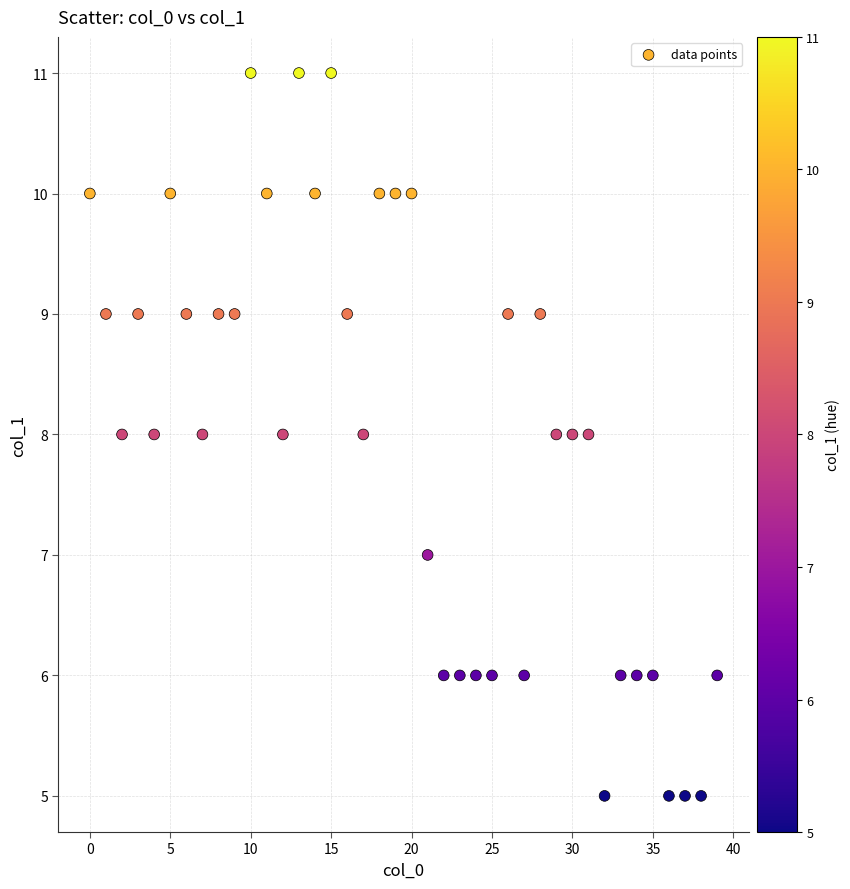

What is the range of Y values (max minus min)?

6